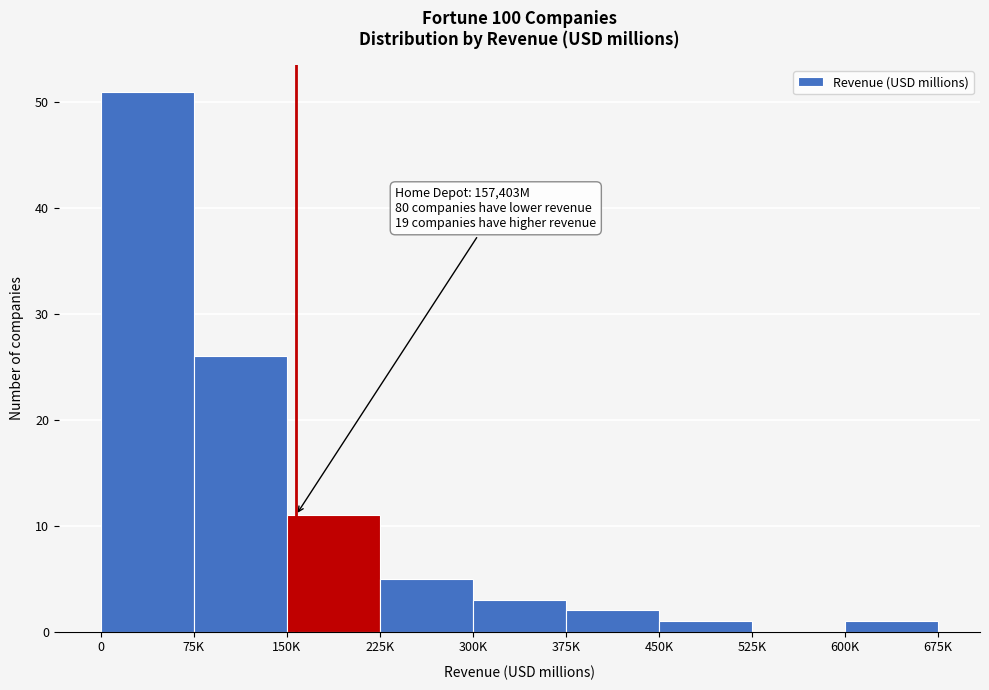

Reading right to left, what are all the values shown in this chart?

600K=1	525K=0	450K=1	375K=2	300K=3	225K=5	150K=11	75K=26	0=51